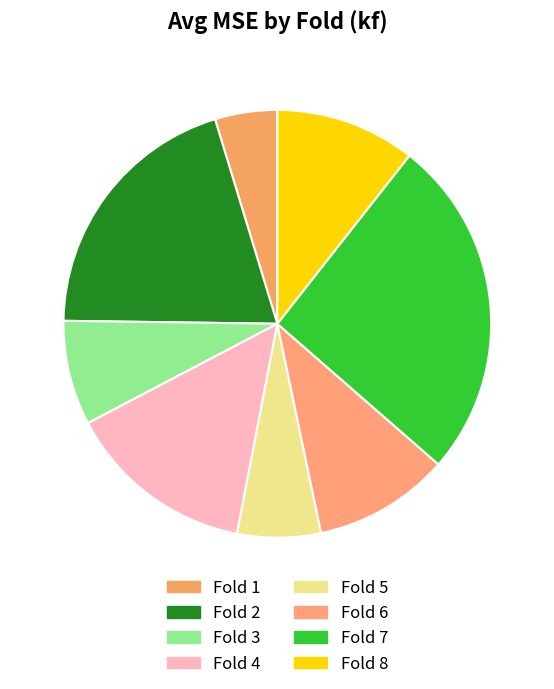

How many segments does this pie chart have?

8